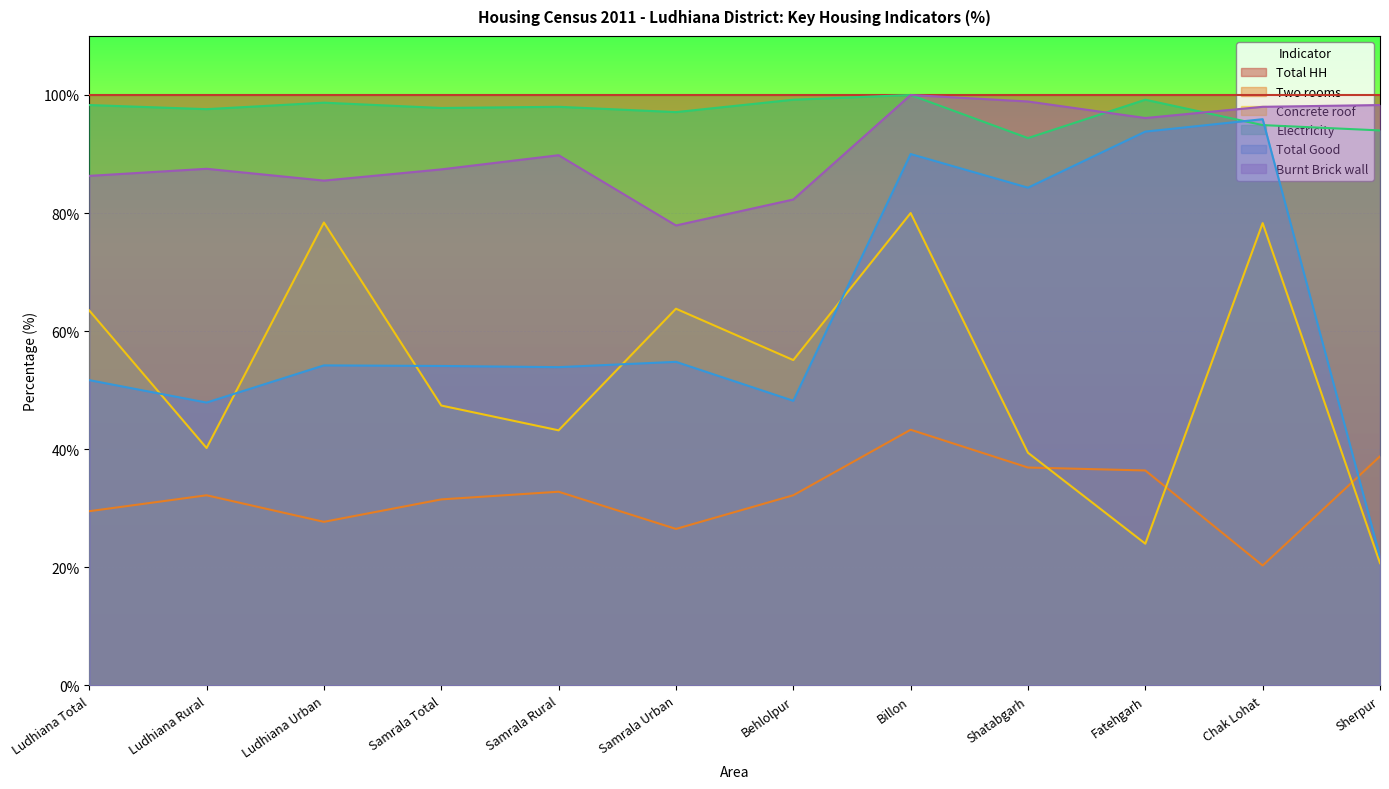

What is the difference between the highest and lowest values at Behlolpur?

67.8